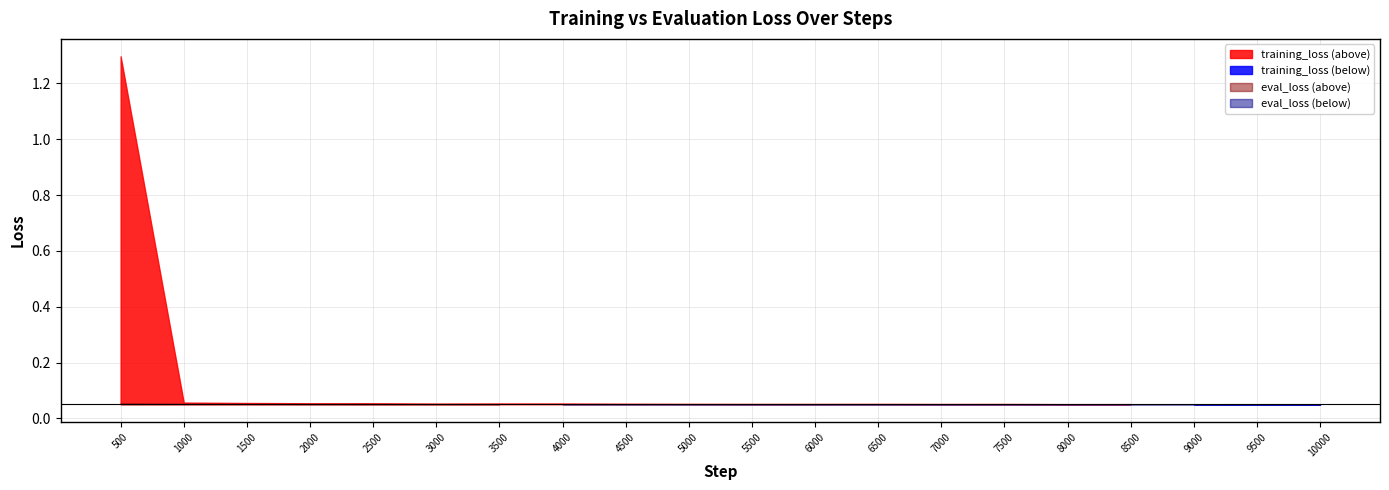

True or false: eval_loss and training_loss cross at least once.

True